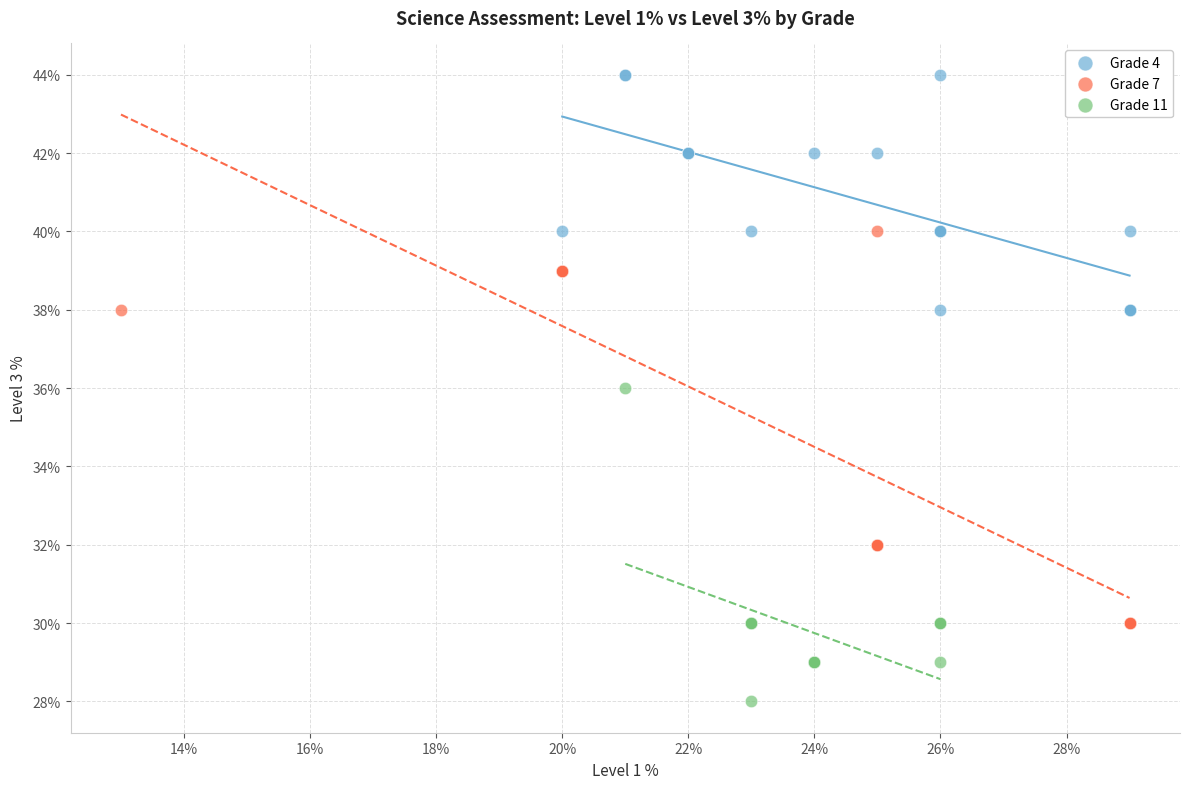

Which series has the widest spread of Y values?

Grade 7